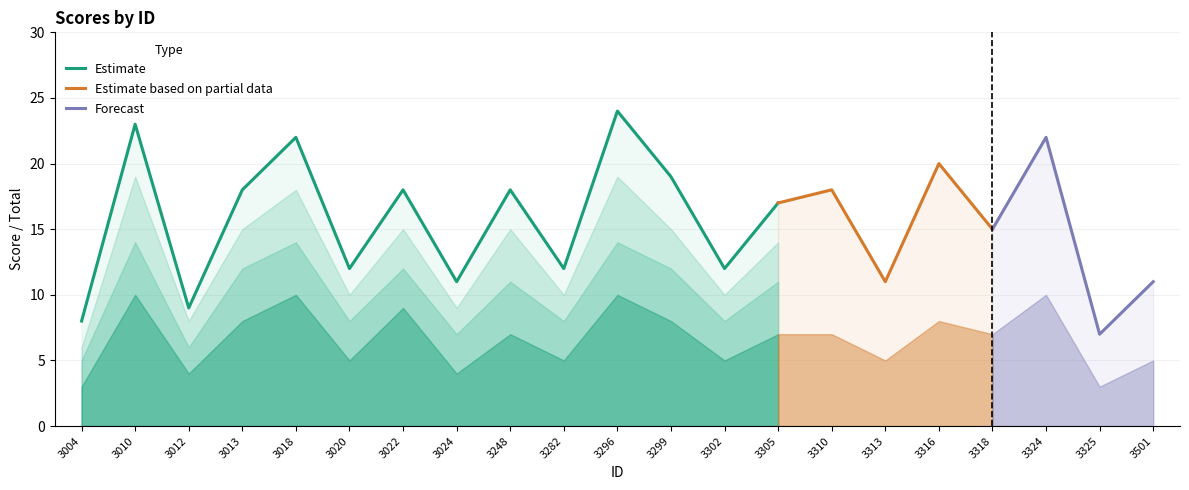

Does the chart display data point markers on the line(s)?

No